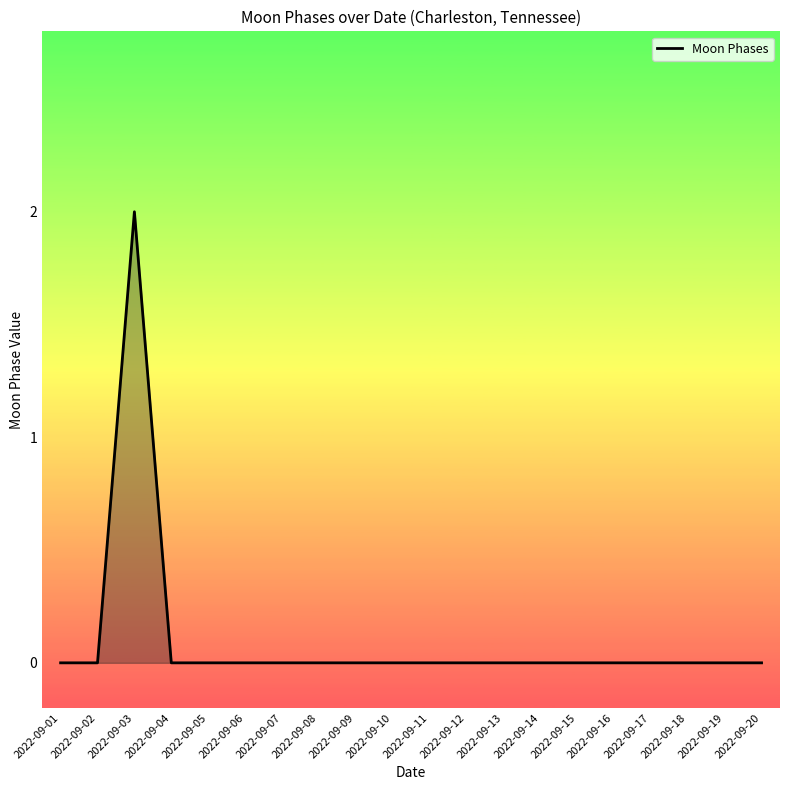

Is it true that the value at 2022-09-06 is 0?

True